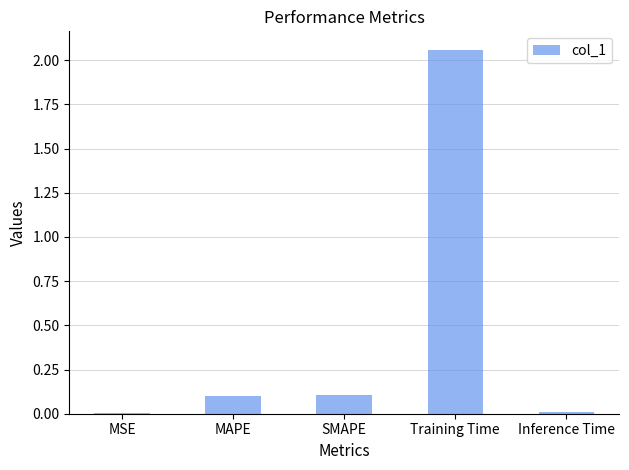

The value at Training Time is 0.5. True or false?

False